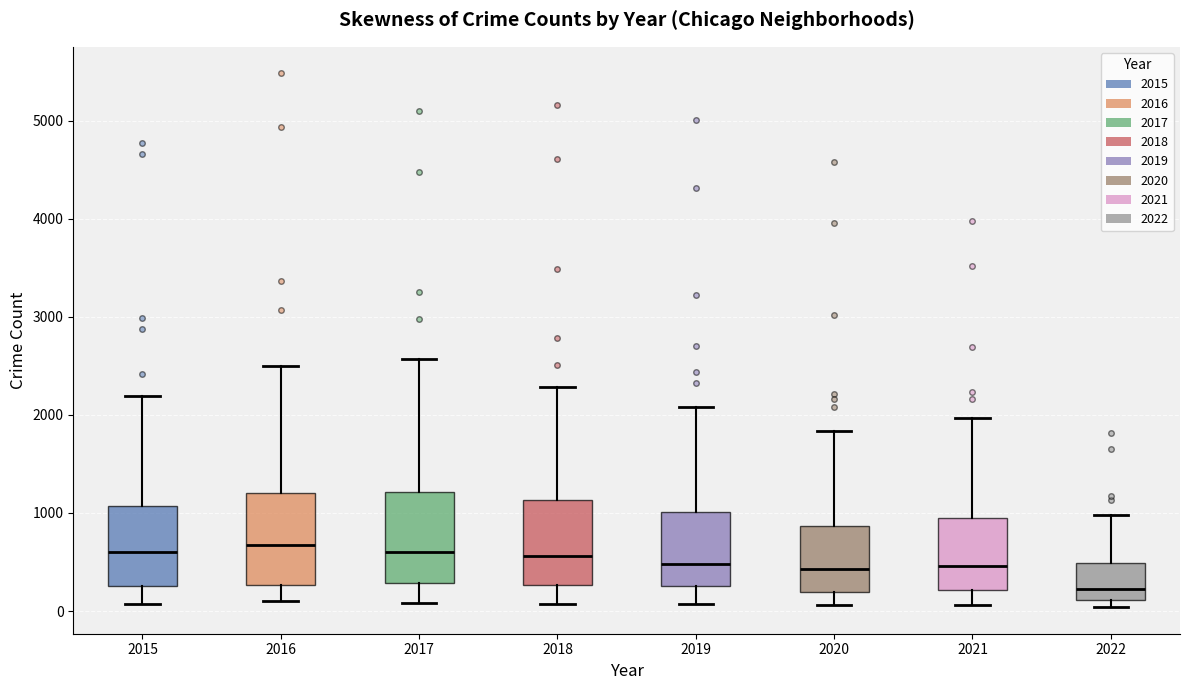

Reading left to right, read every box against the y-axis: the position of its median line, the range the box covers, and the ends of its whiskers. The values are not printed on the chart, so give them approximately, as read against the axis.

2015: median 600, box 300 to 1100, whiskers 100 to 2200
2016: median 700, box 300 to 1200, whiskers 100 to 2500
2017: median 600, box 300 to 1200, whiskers 100 to 2600
2018: median 600, box 300 to 1100, whiskers 100 to 2300
2019: median 500, box 300 to 1000, whiskers 100 to 2100
2020: median 400, box 200 to 900, whiskers 100 to 1800
2021: median 500, box 200 to 1000, whiskers 100 to 2000
2022: median 200, box 100 to 500, whiskers 0 to 1000